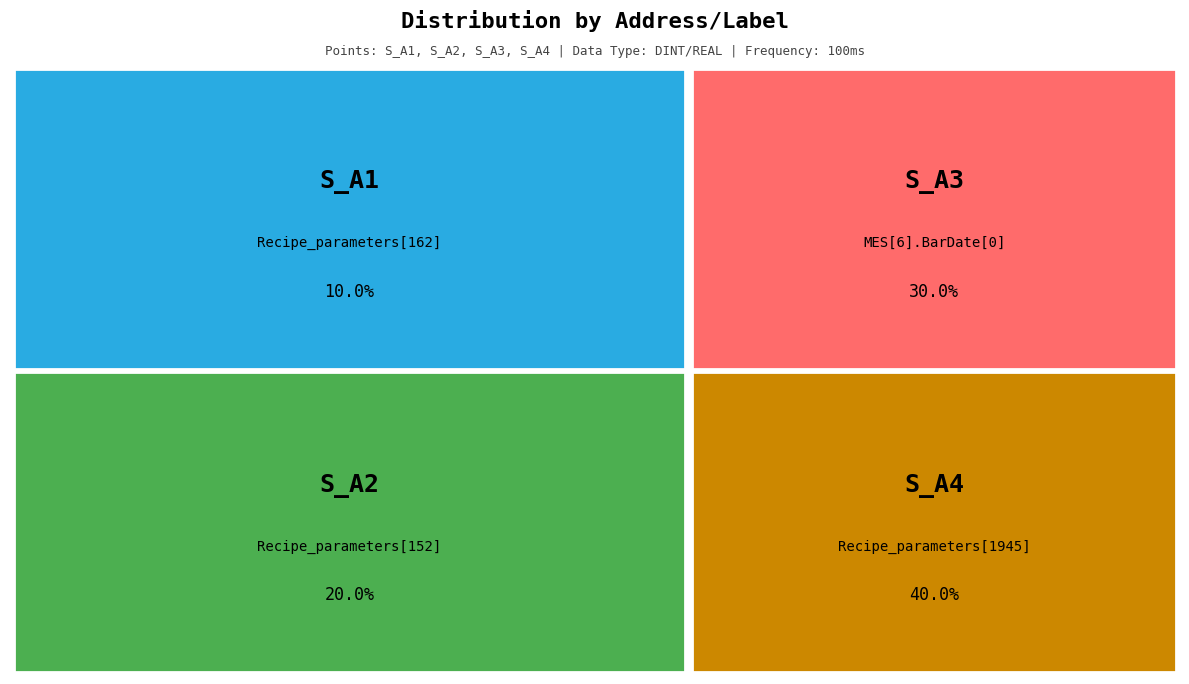

Which category has the smallest portion of the pie?

Recipe_parameters[162]